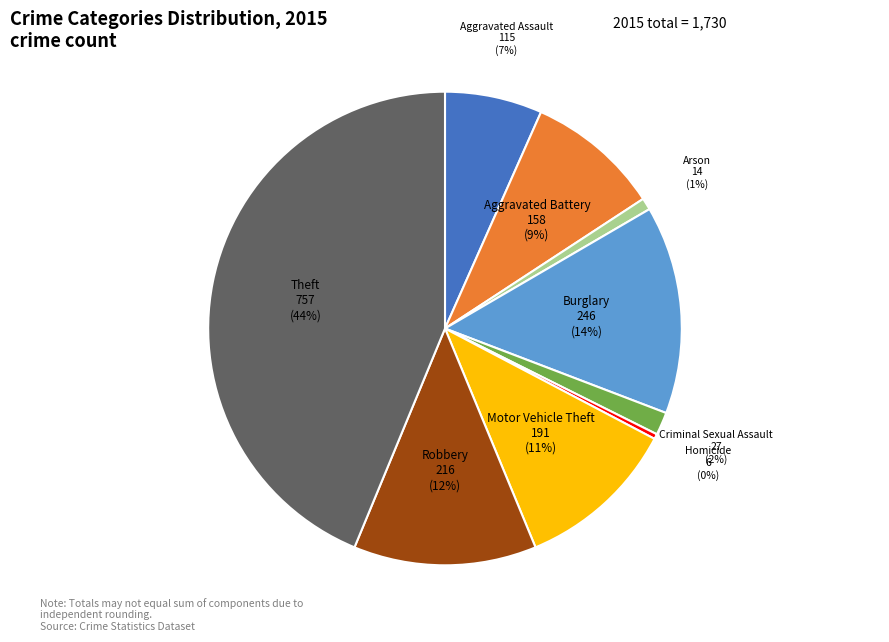

To the nearest percent, what is the average slice percentage?

11%